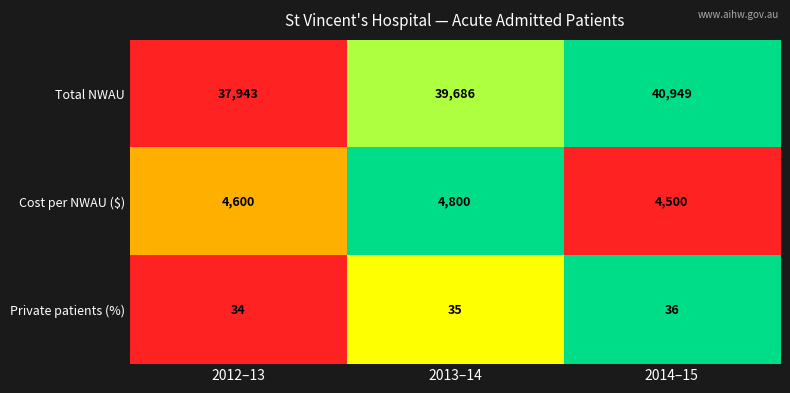

What is the average value of the Private patients (%) series?

35